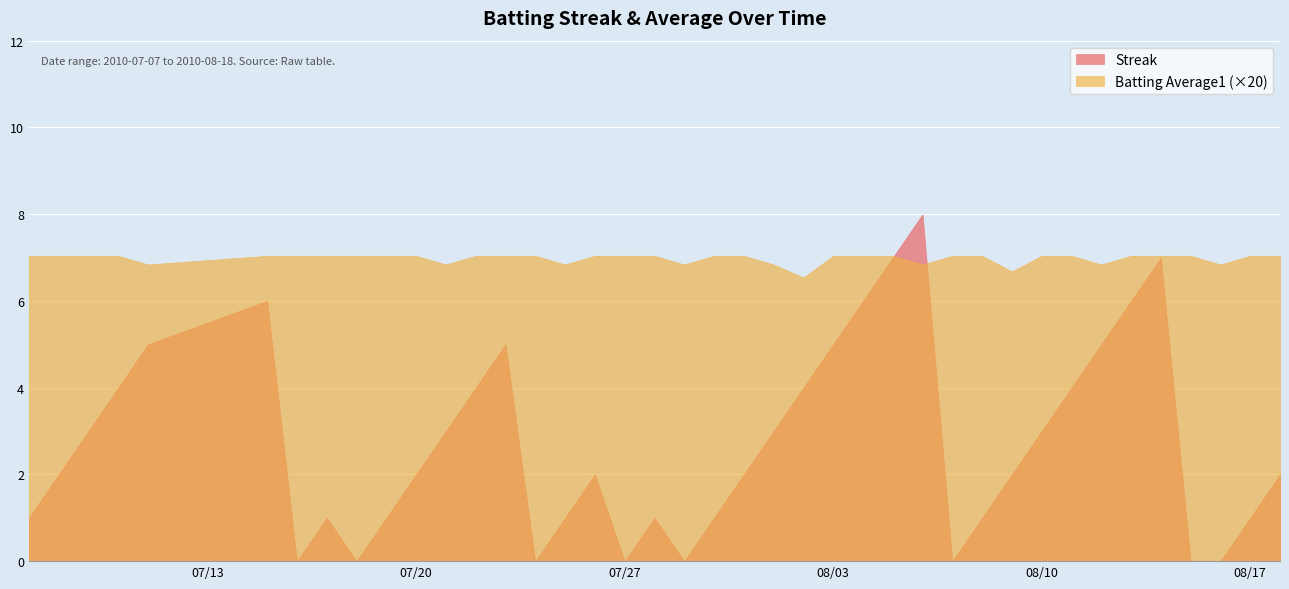

What position from the right is 2010-07-21?

29